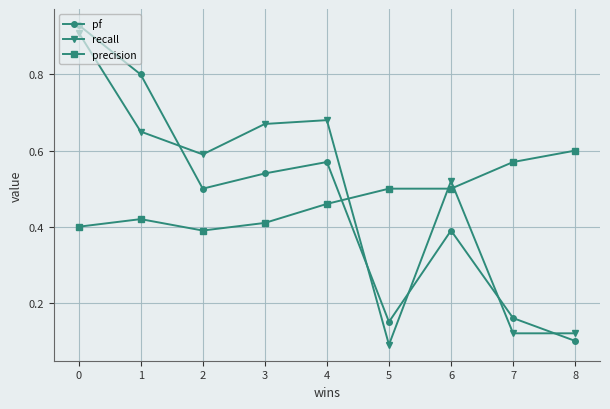

Count the number of data series in this chart.

3